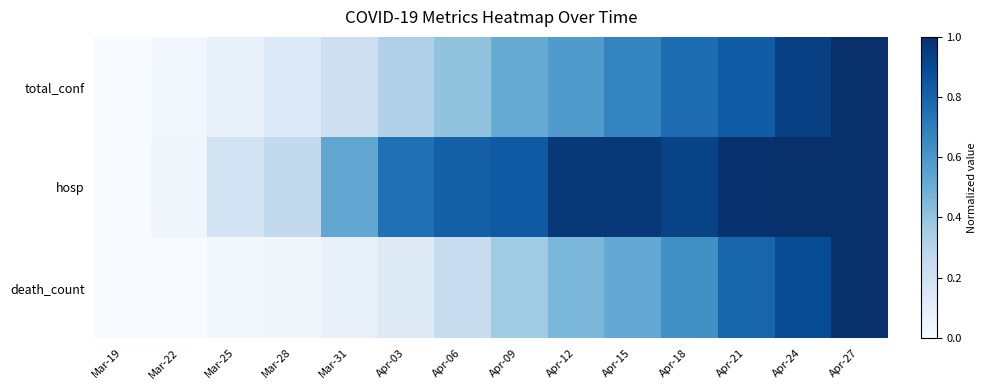

At which category is the sum across all series the highest?

Apr-27